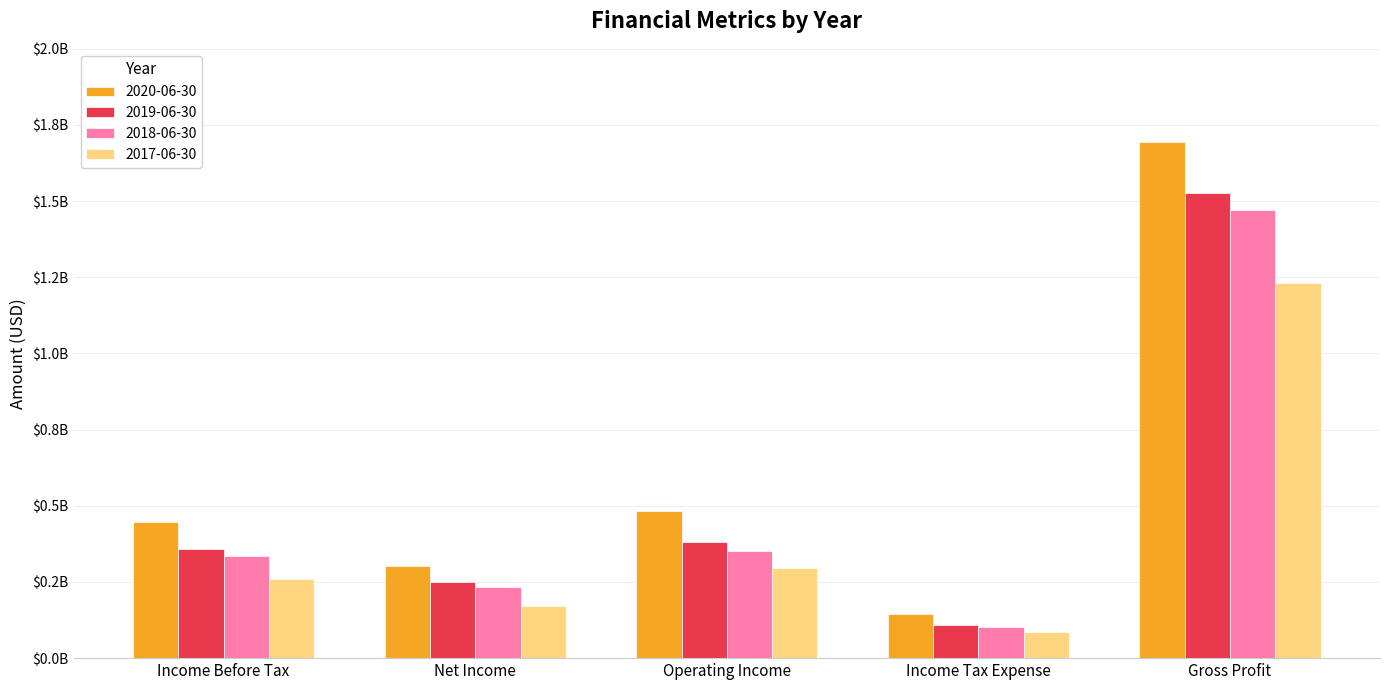

What are all the series names shown in the legend?

2020-06-30, 2019-06-30, 2018-06-30, 2017-06-30